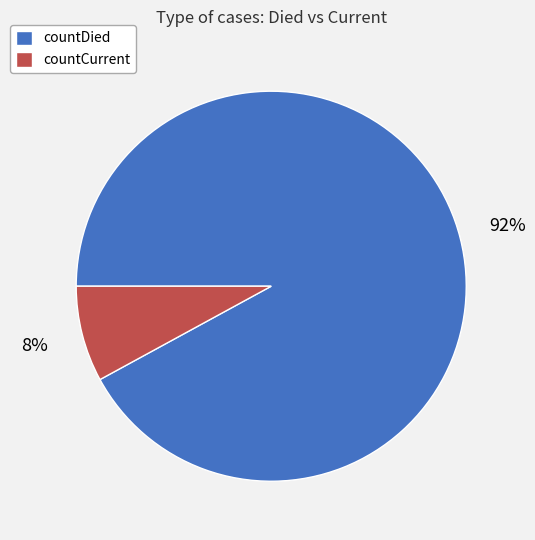

To the nearest percent, what percentage of the pie is countDied?

92%